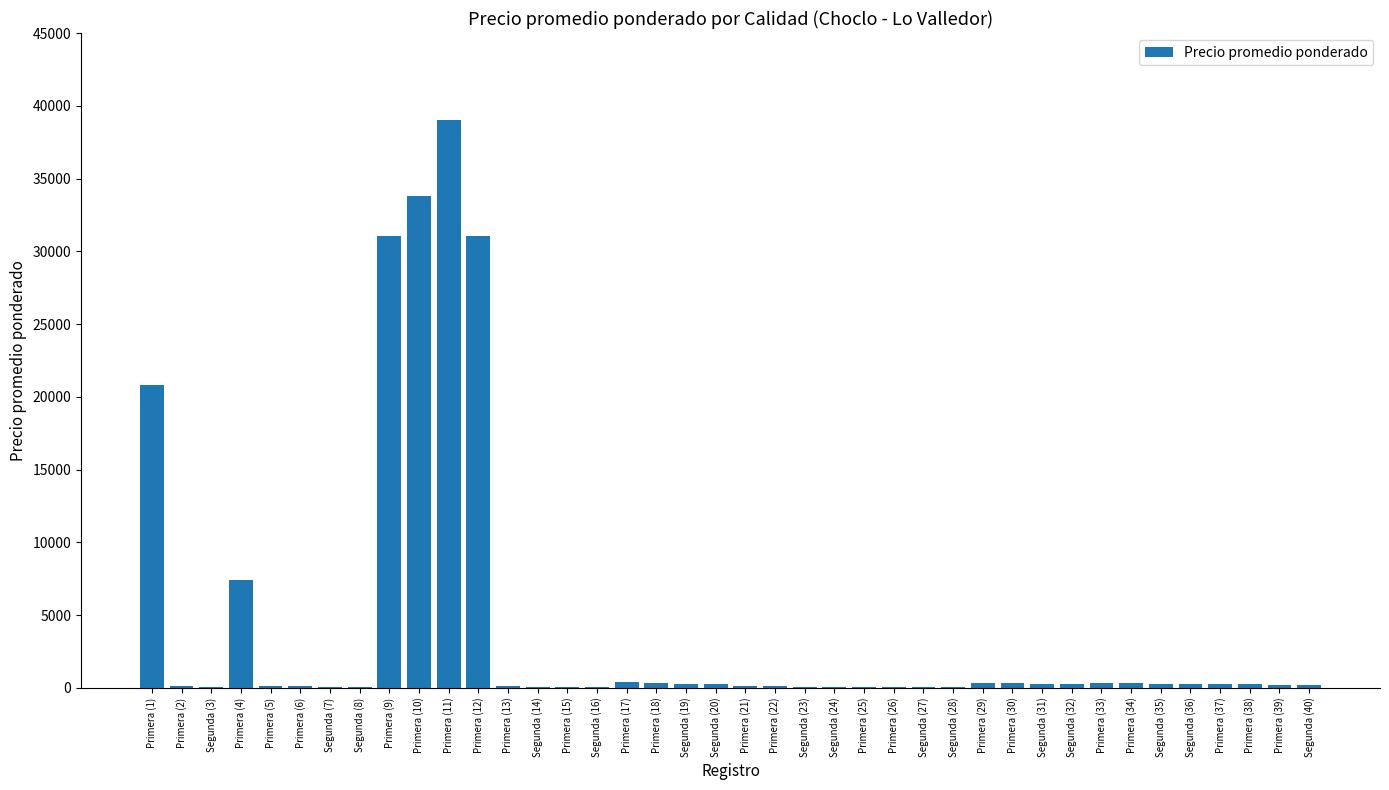

Does the chart contain stacked bars?

No